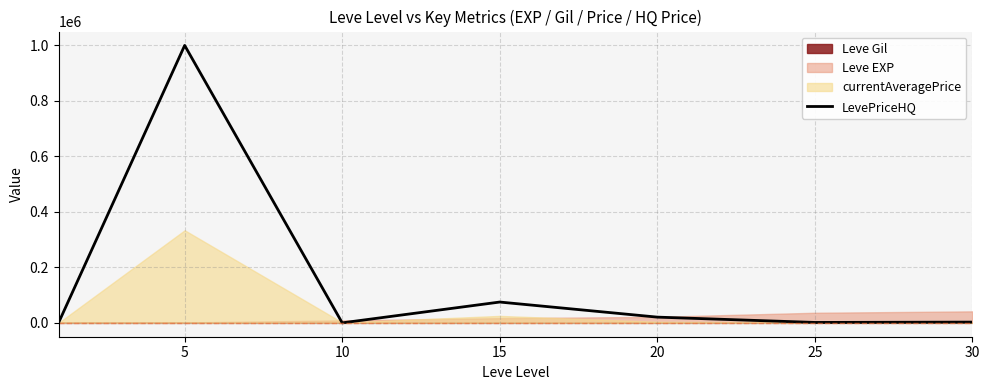

What is the greatest value displayed?

1000001